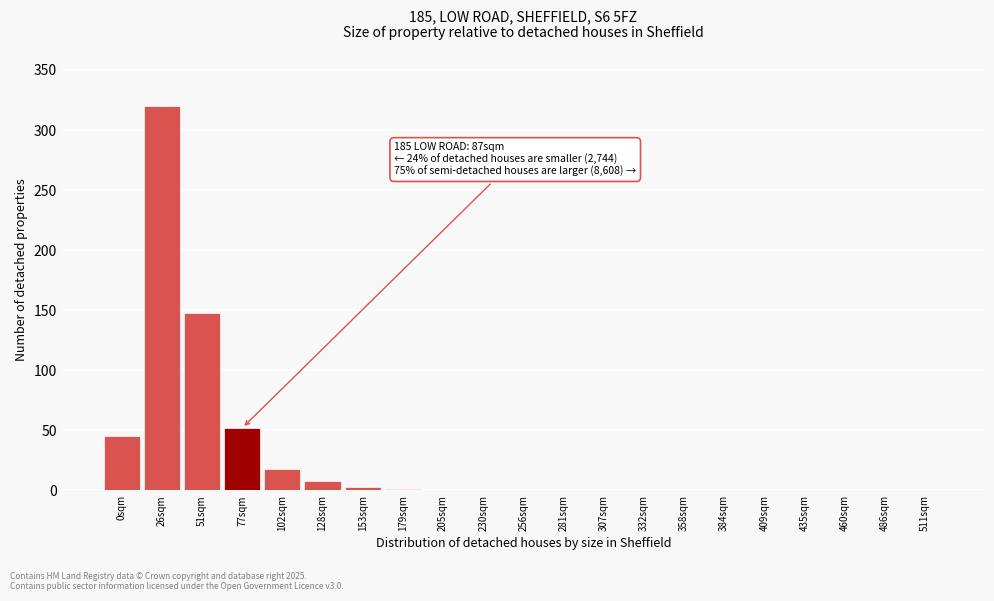

What is the greatest value displayed?

320